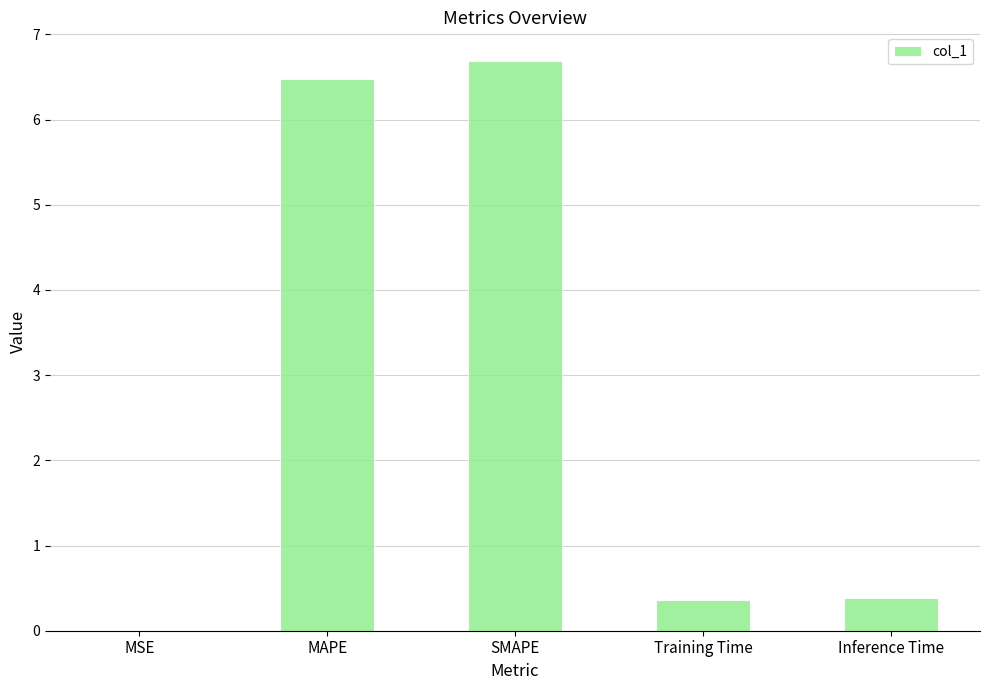

Does the chart contain stacked bars?

No